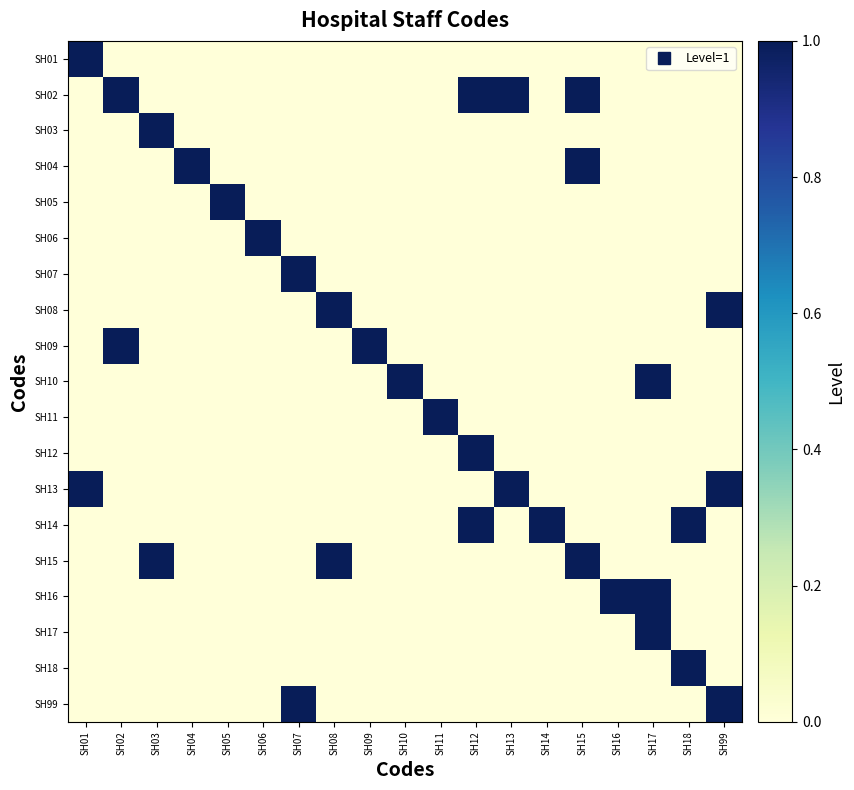

Which has a higher value, SH03 or SH11?

SH03